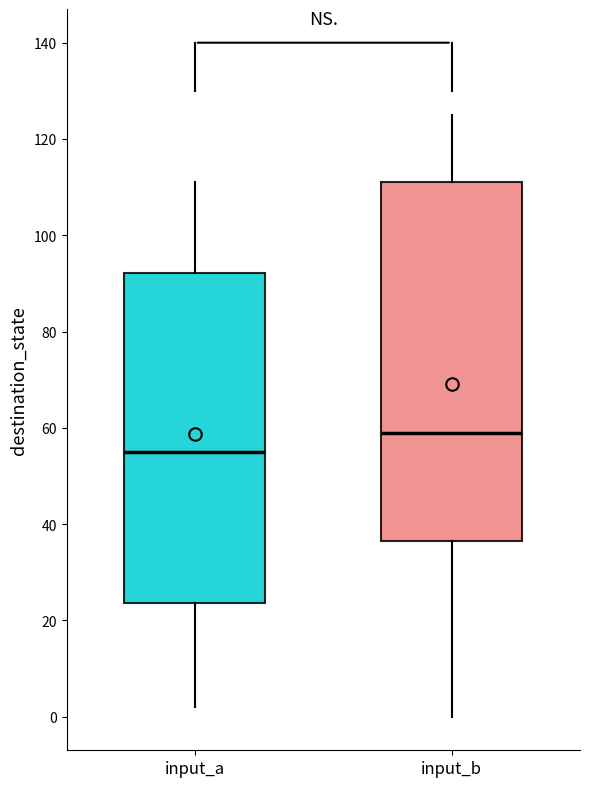

Which box's median line is the lowest?

input_a